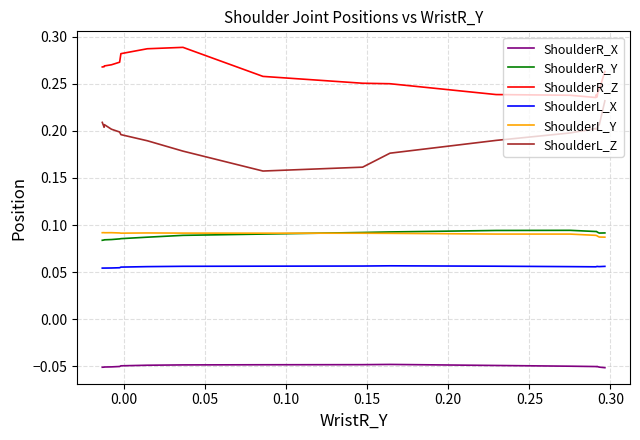

True or false: ShoulderR_Y has a value of 0.0 at 0.00.

False